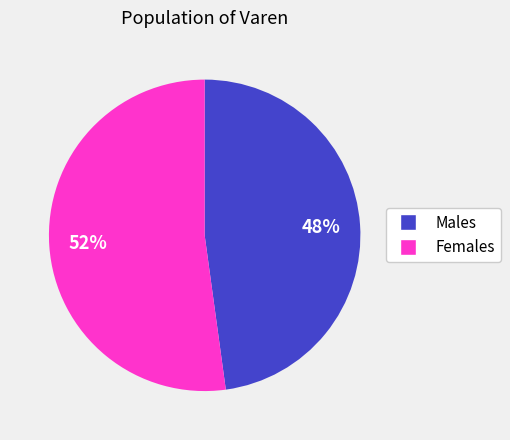

To the nearest percent, what is the average slice percentage?

50%